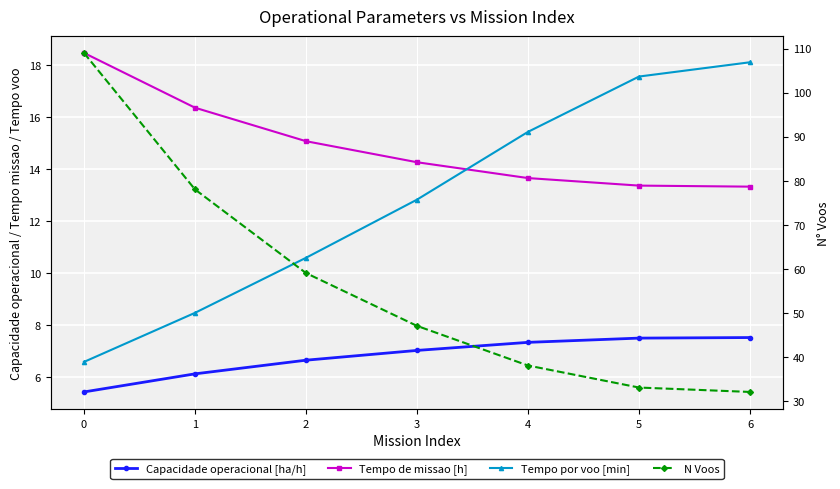

True or false: N Voos has more than 2 points higher than both neighbors.

False